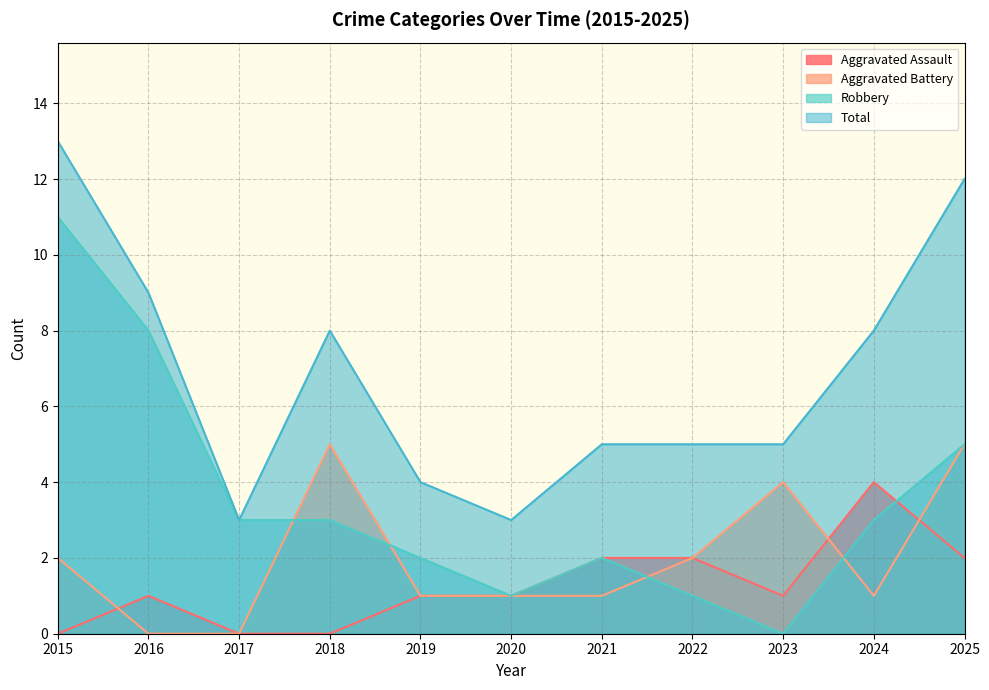

The value of Aggravated Assault at 2017 is 3. True or false?

False